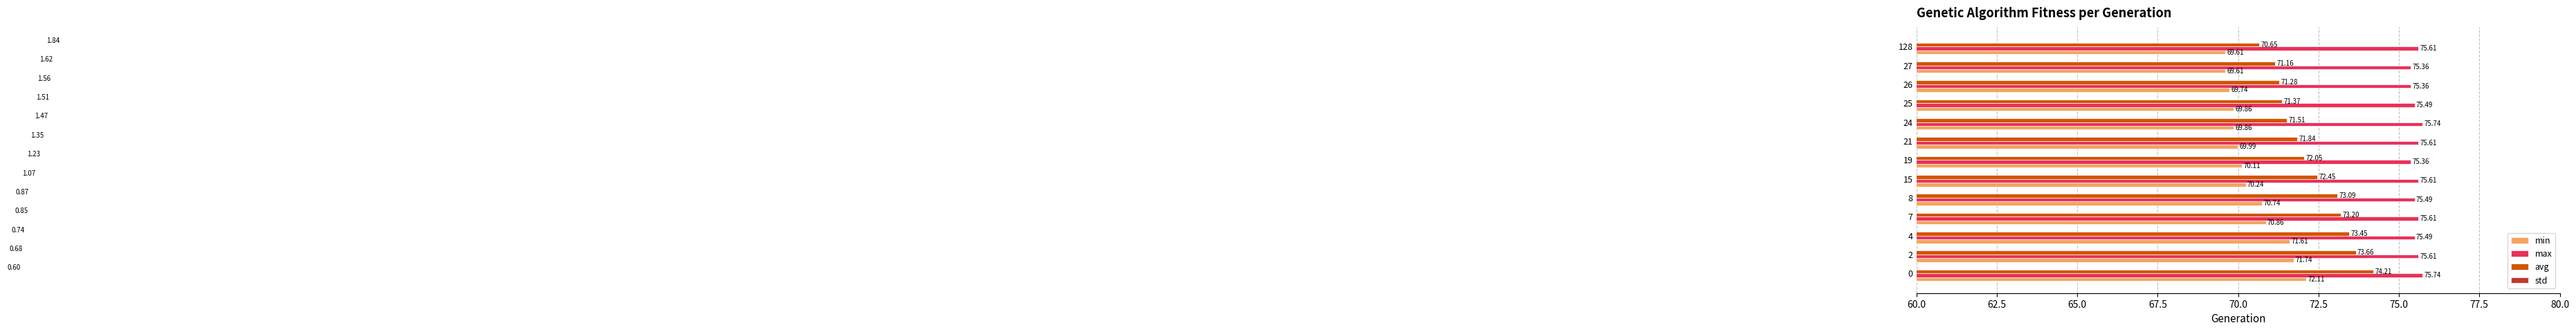

At 24, list the series in order from largest to smallest.

max, avg, min, std